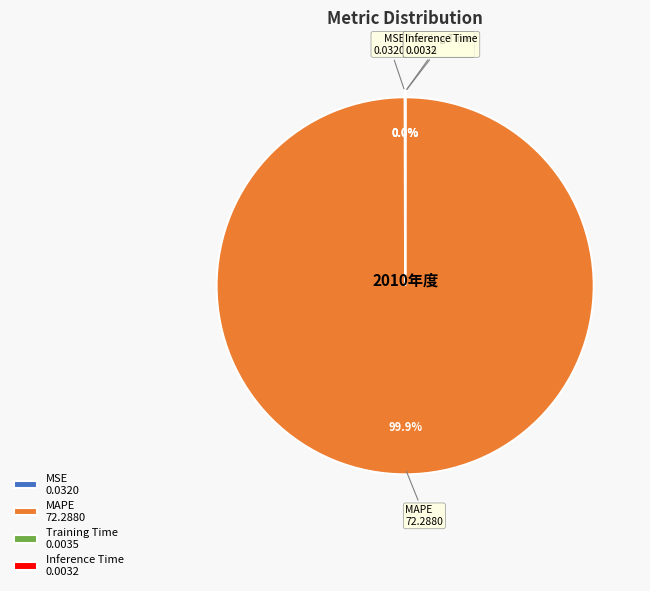

What is the majority slice?

MAPE